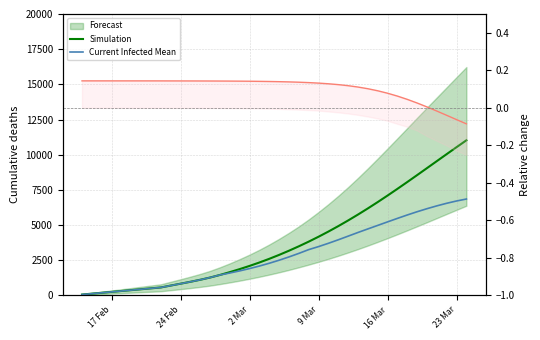

Does the chart display data point markers on the line(s)?

No